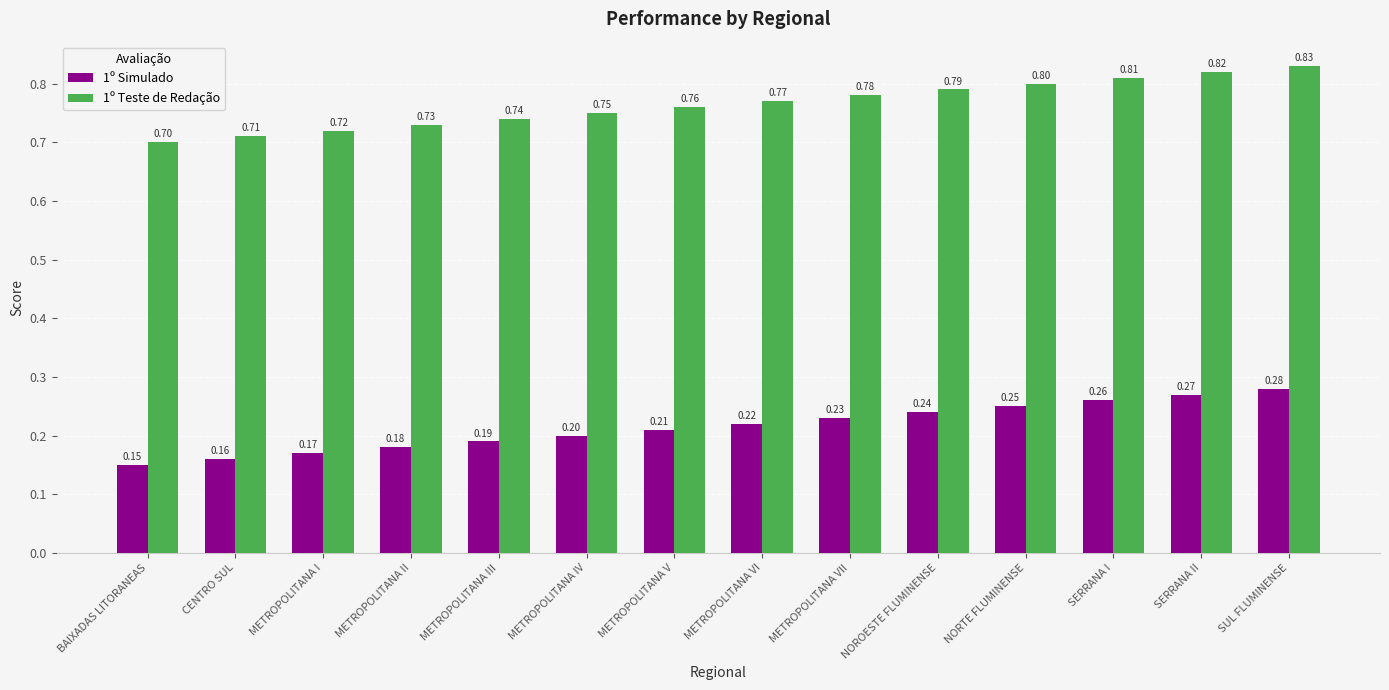

Rank the series at METROPOLITANA IV from lowest to highest value.

1º Simulado, 1º Teste de Redação